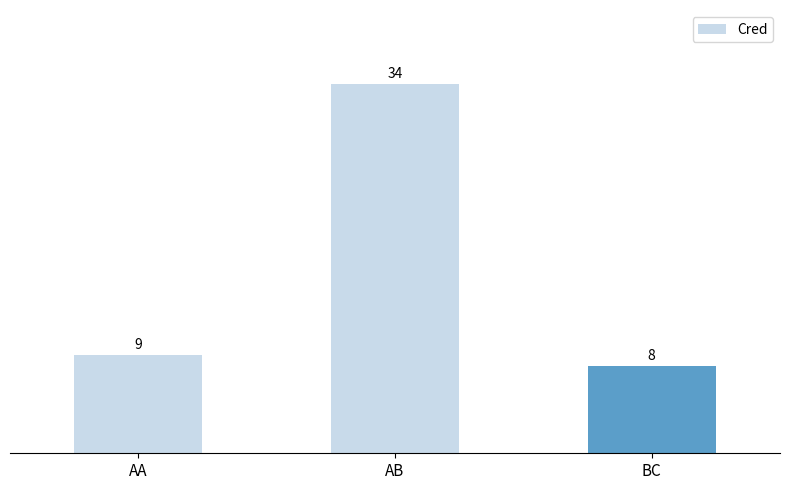

What is the value of the 1st bar from the left?

9